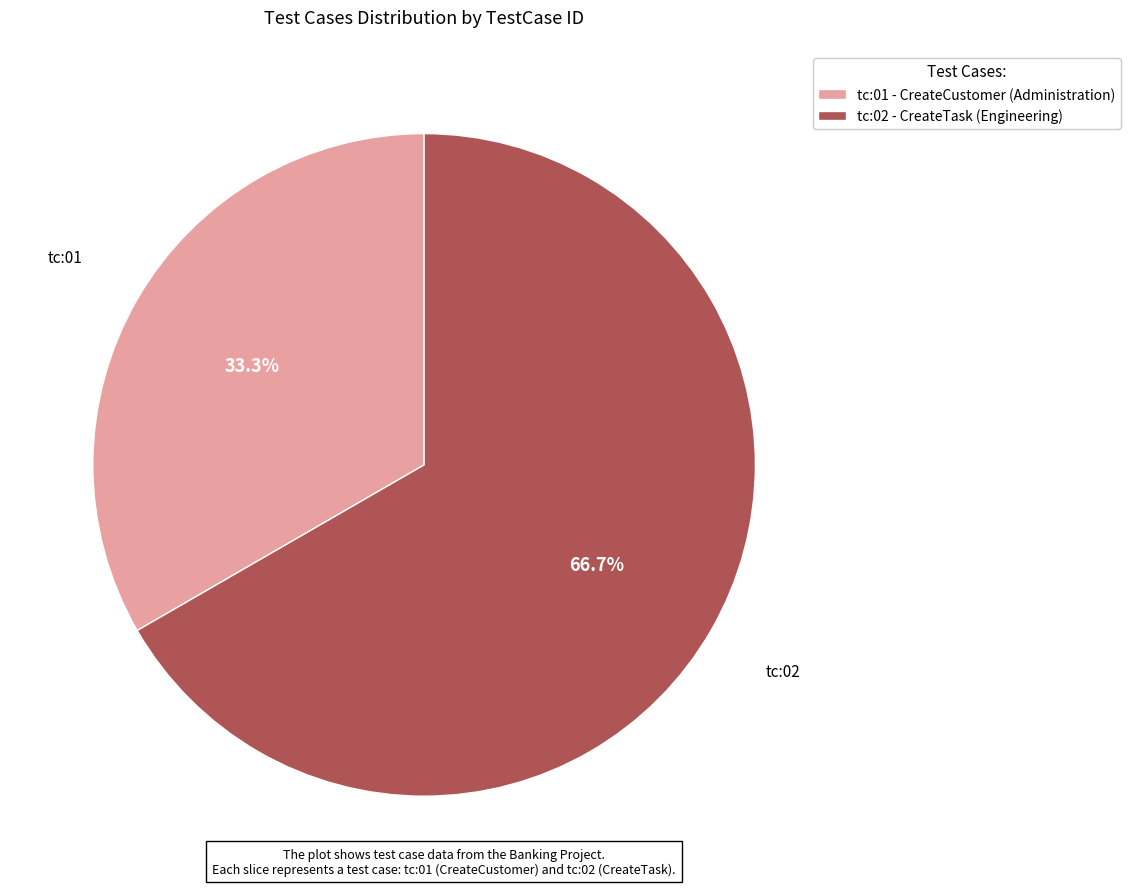

To the nearest percent, what is the combined percentage of tc:01 and tc:02?

100%